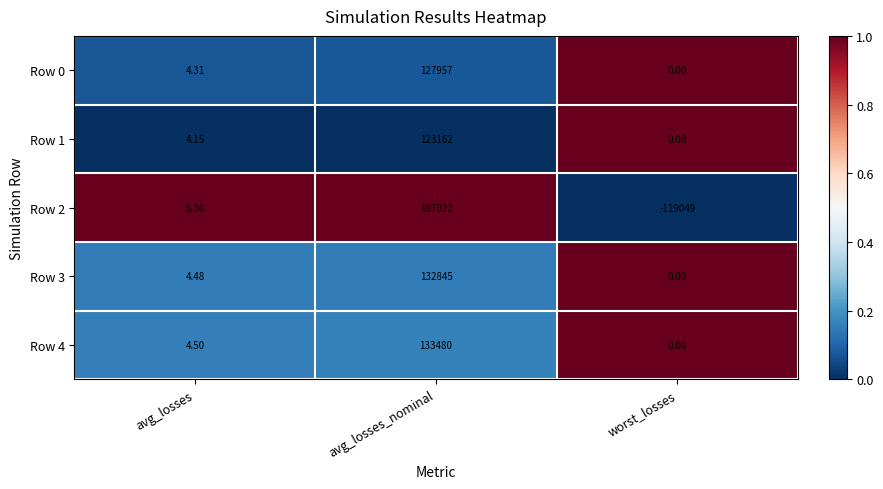

At which category is the sum across all series the highest?

avg_losses_nominal